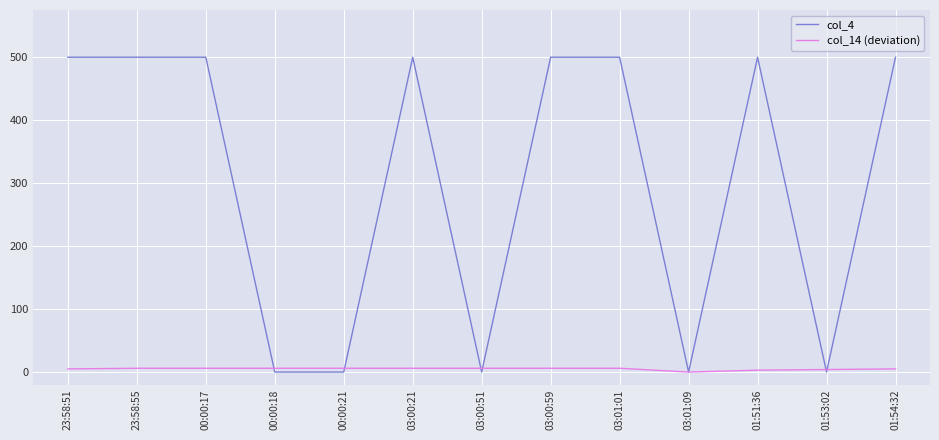

Rank the series at 03:00:59 from highest to lowest value.

col_4, col_14 (deviation)